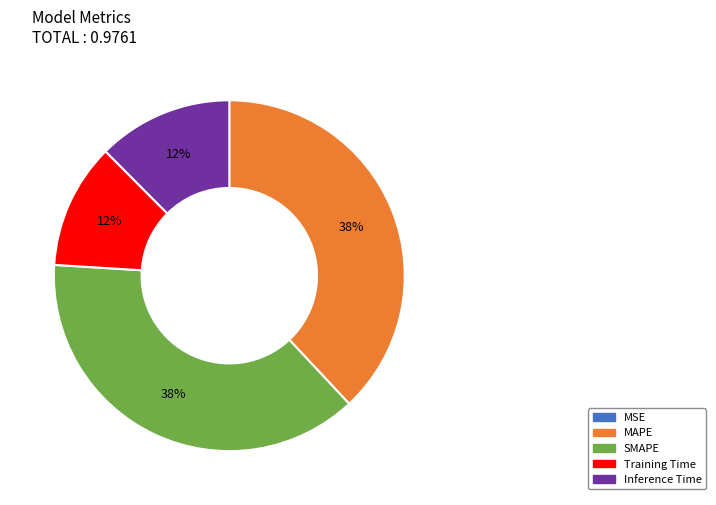

To the nearest percent, what is the difference between the largest and smallest slice percentages?

38%